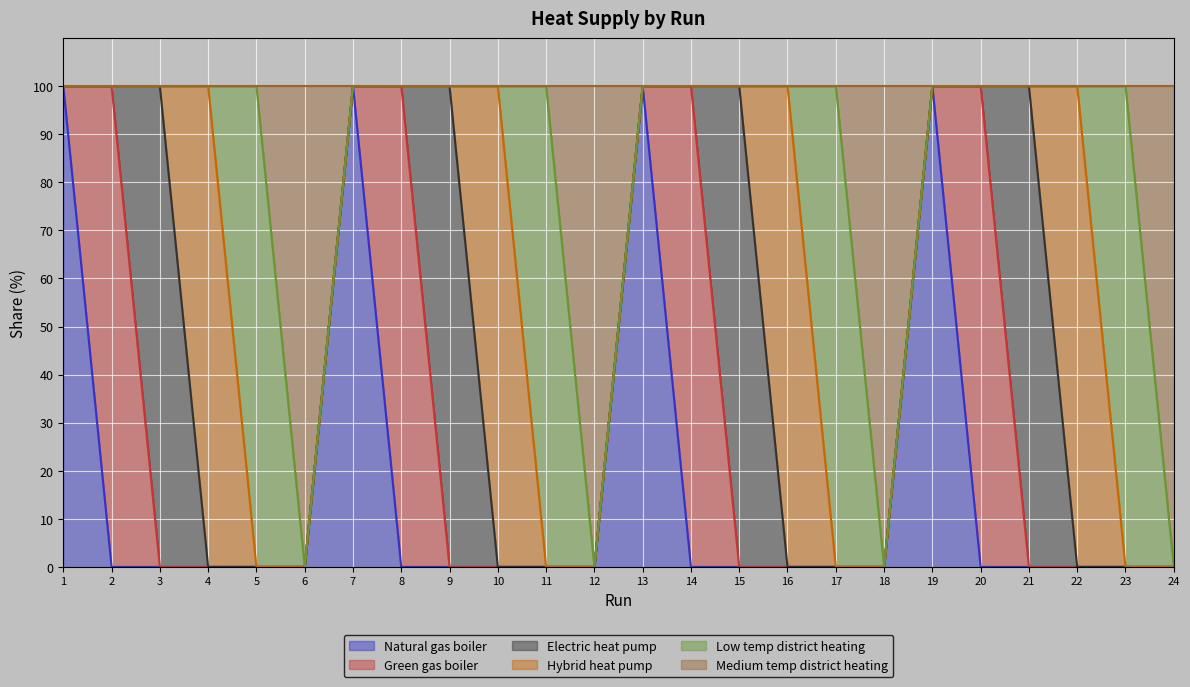

Reading left to right, extract all data points from this chart.

Natural gas boiler: 100	0	0	0	0	0	100	0	0	0	0	0	100	0	0	0	0	0	100	0	0	0	0	0
Green gas boiler: 0	100	0	0	0	0	0	100	0	0	0	0	0	100	0	0	0	0	0	100	0	0	0	0
Electric heat pump: 0	0	100	0	0	0	0	0	100	0	0	0	0	0	100	0	0	0	0	0	100	0	0	0
Hybrid heat pump: 0	0	0	100	0	0	0	0	0	100	0	0	0	0	0	100	0	0	0	0	0	100	0	0
Low temp district heating: 0	0	0	0	100	0	0	0	0	0	100	0	0	0	0	0	100	0	0	0	0	0	100	0
Medium temp district heating: 0	0	0	0	0	100	0	0	0	0	0	100	0	0	0	0	0	100	0	0	0	0	0	100